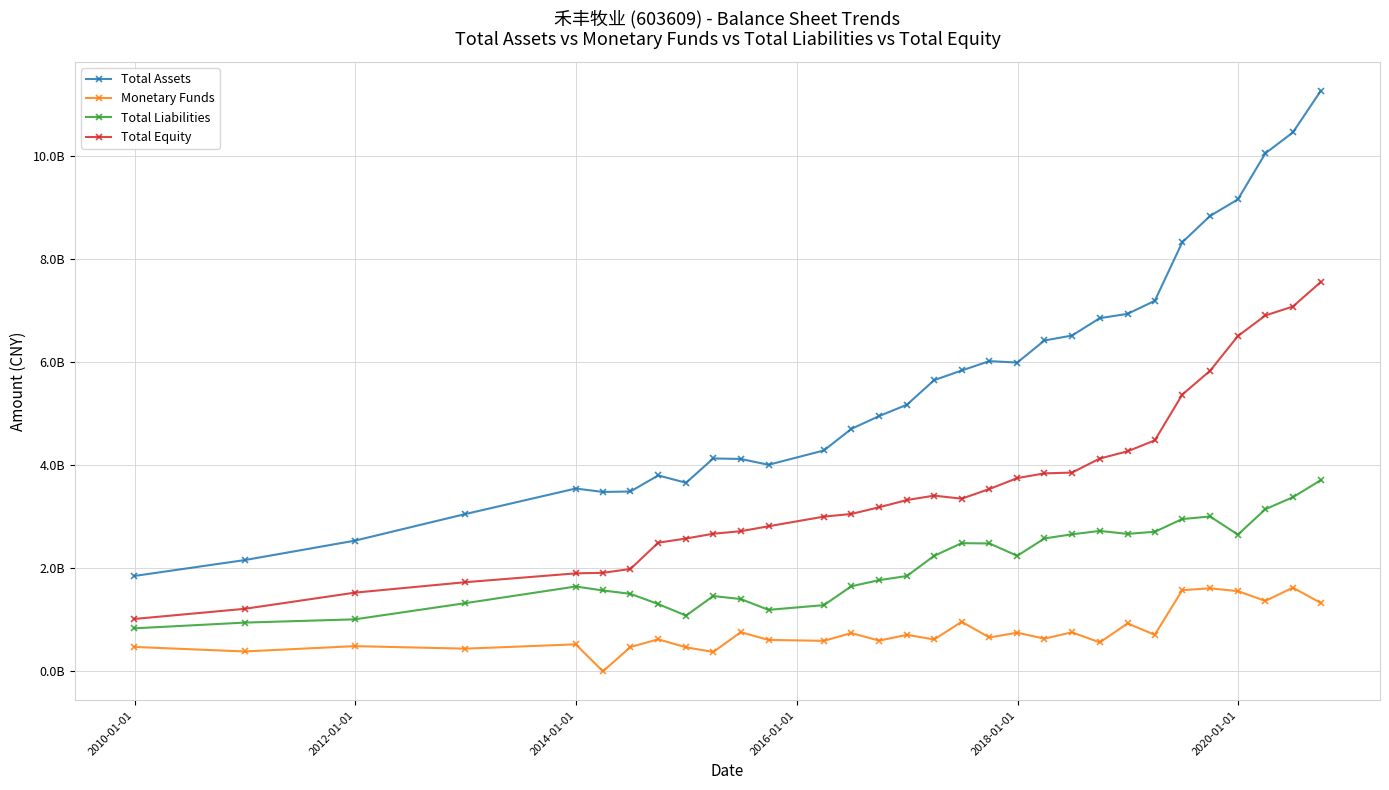

True or false: Total Liabilities and Total Equity cross at least once.

False